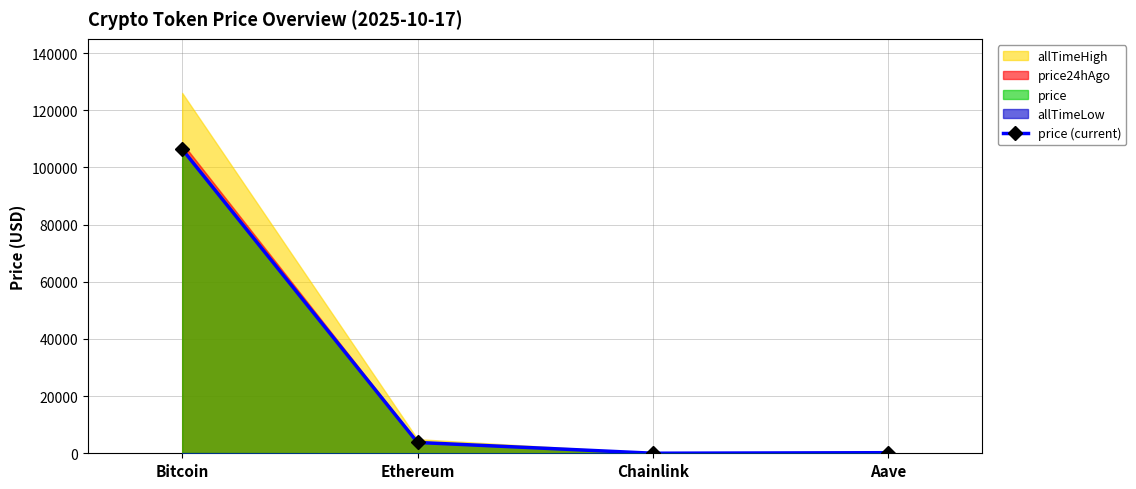

The value at Ethereum is 5219.2. True or false?

False